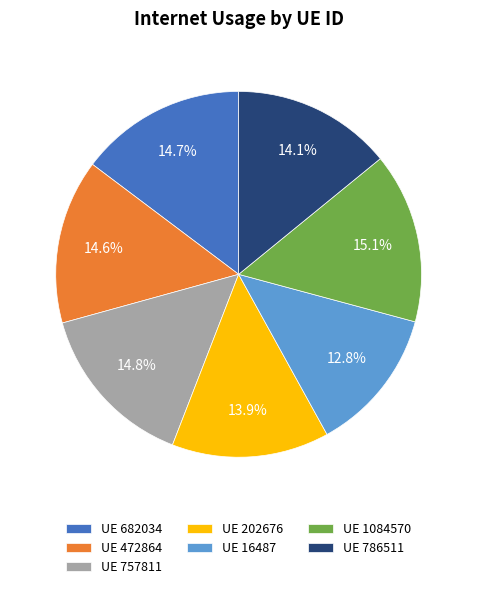

Is there a majority slice in this chart?

No